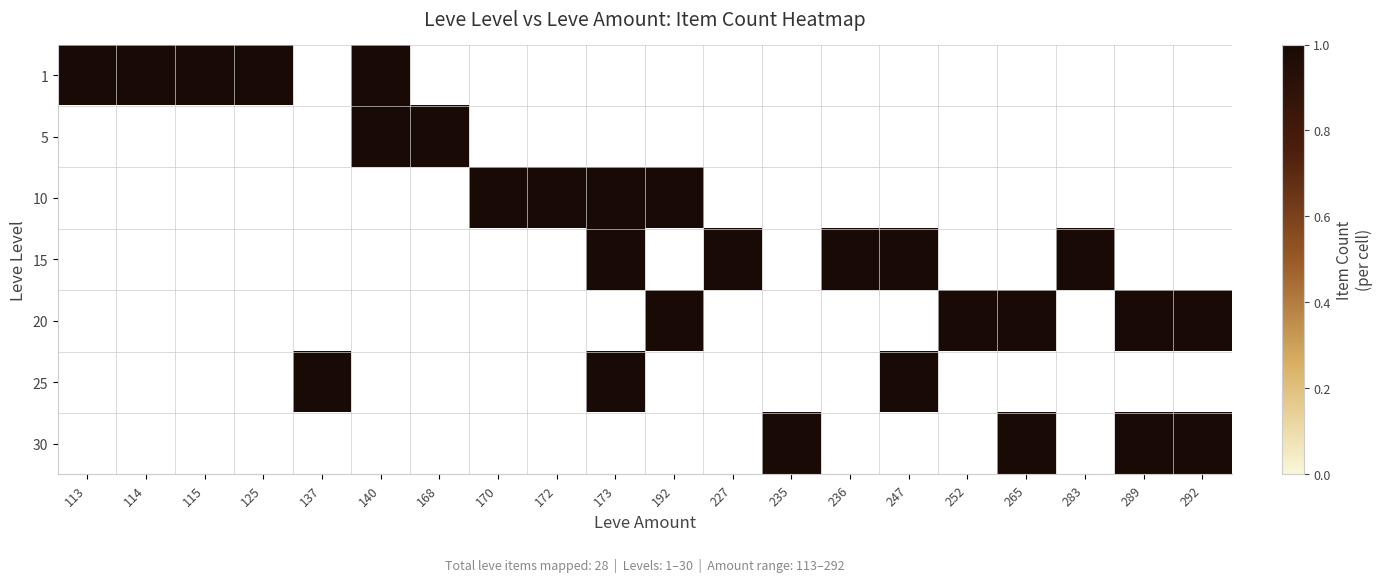

List the series in order of their peak value, highest first.

1, 5, 10, 15, 20, 25, 30